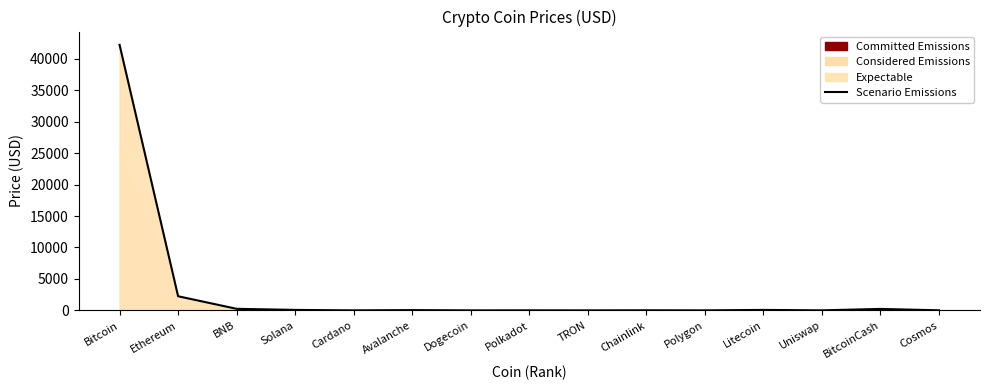

How many points are higher than both their immediate neighbors (excluding endpoints)?

5